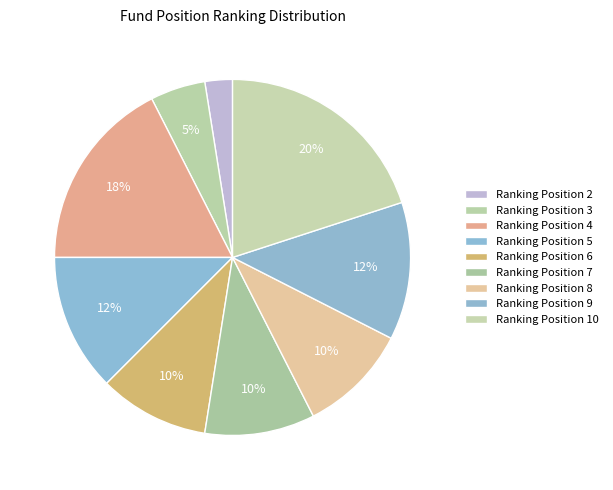

Which slice is the largest?

10